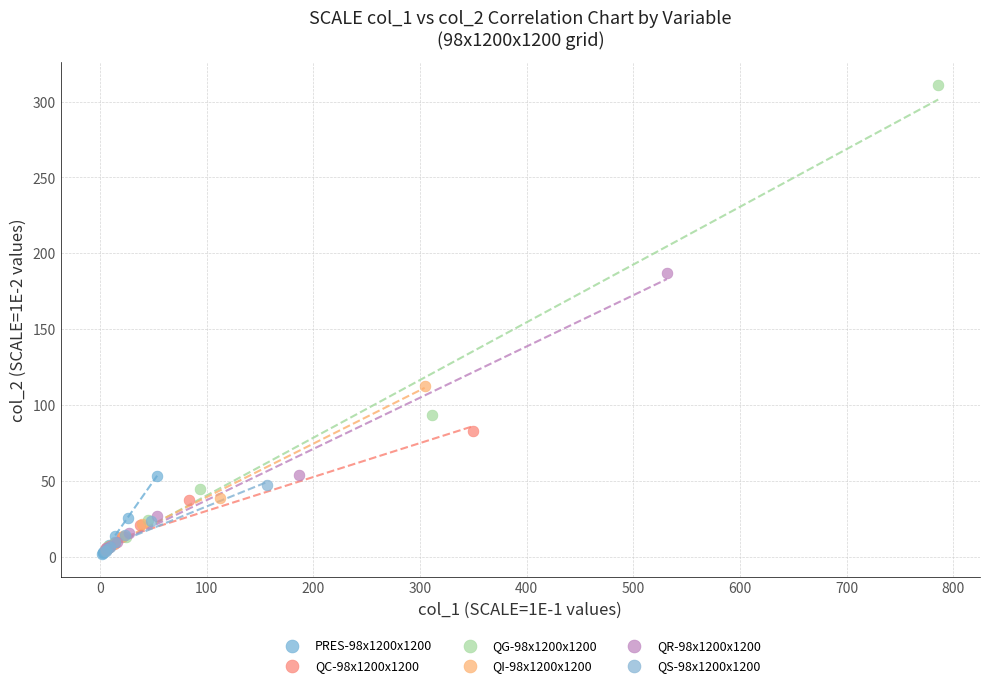

Which series reaches the maximum Y coordinate?

QG-98x1200x1200